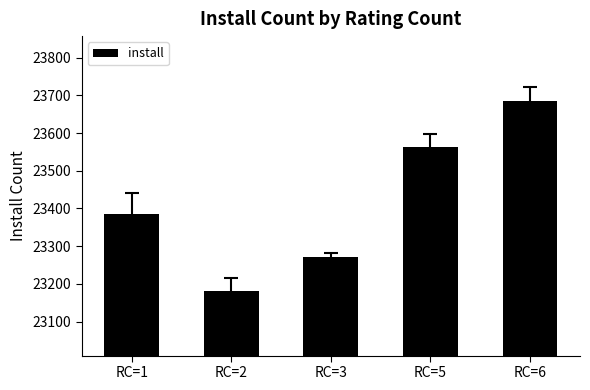

Reading left to right, list all the values displayed in this chart.

RC=1=23384.8	RC=2=23182.0	RC=3=23270.0	RC=5=23562.8	RC=6=23684.8